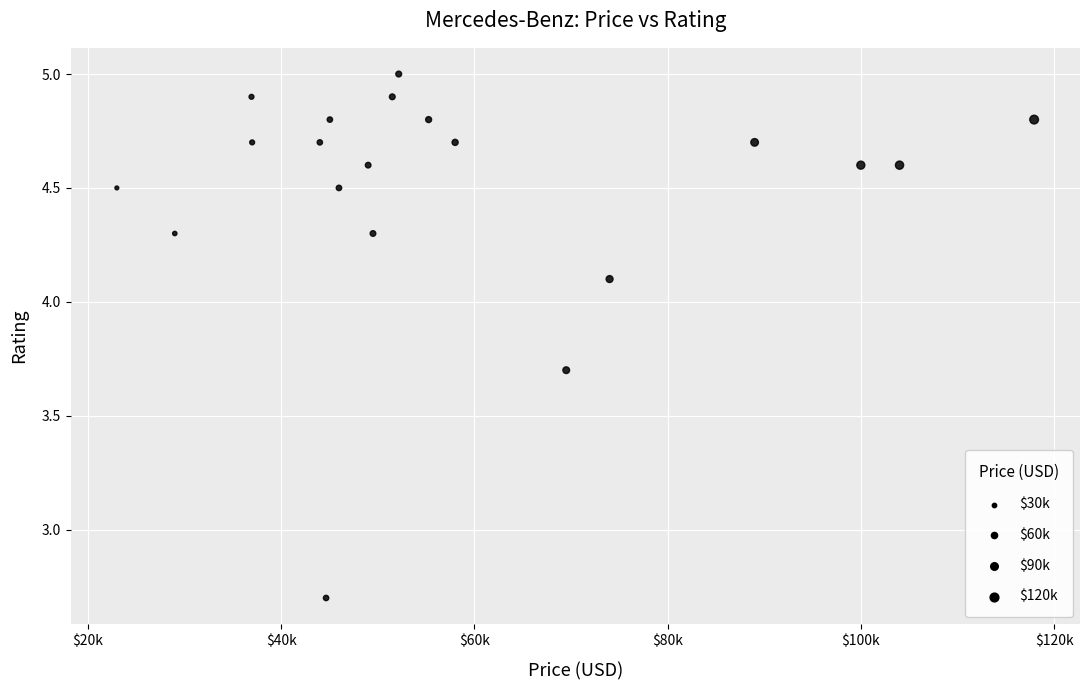

What Y value in the scatter plot is closest to 3?

2.7